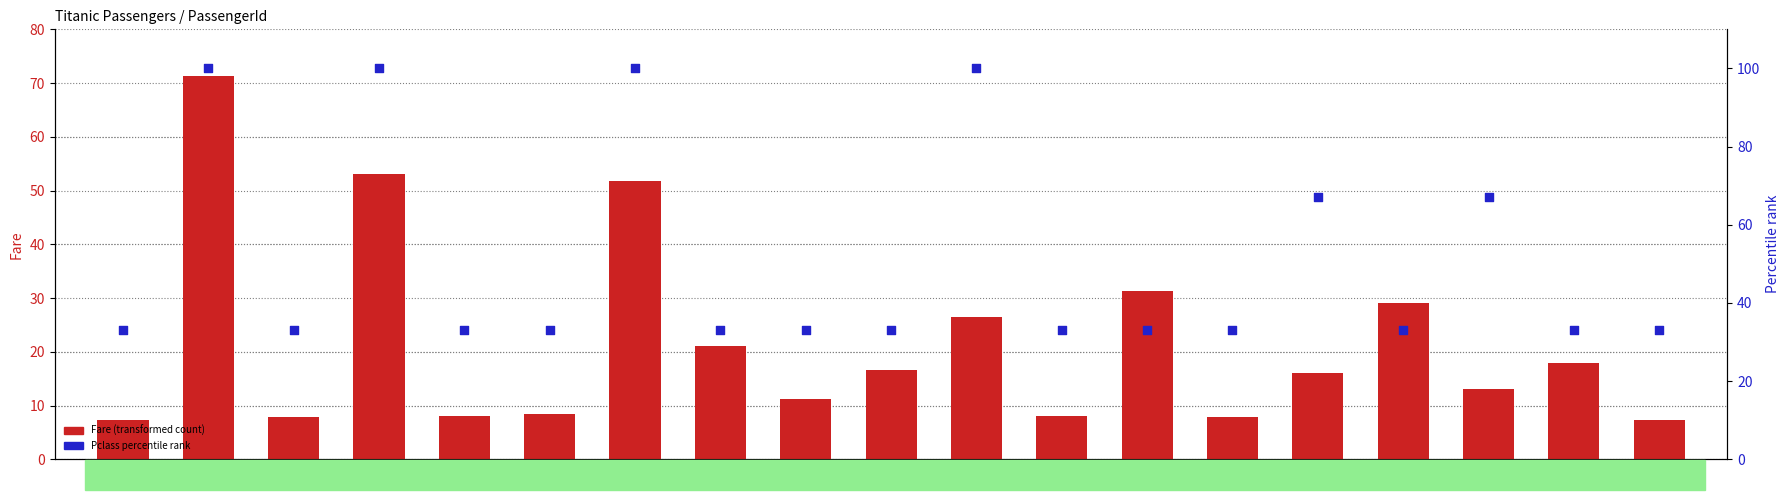

Which series contains the highest Y value?

Pclass percentile rank